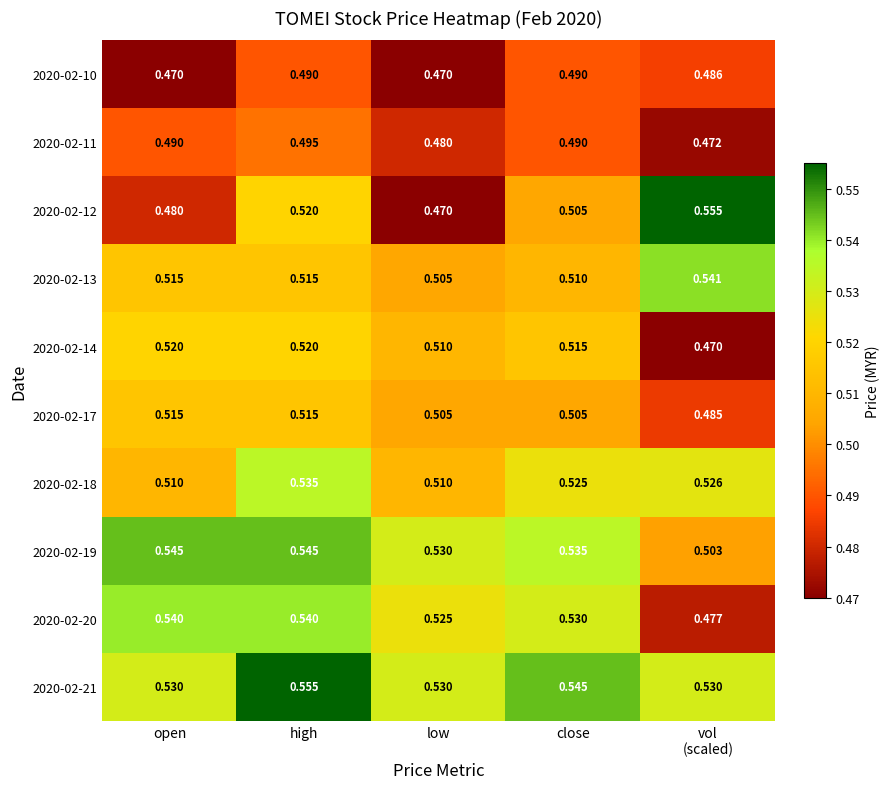

Is the value of 2020-02-10 at close greater than the value of 2020-02-21 at open?

No